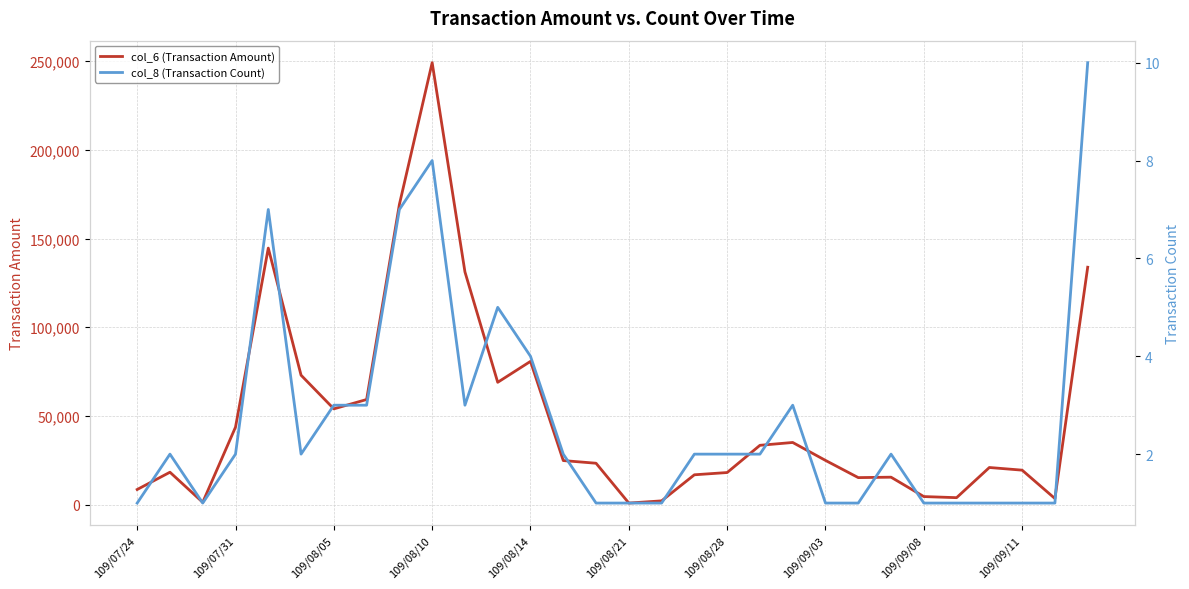

What is the value of the col_6 (Transaction Amount) point at the 9th from the left?

169220